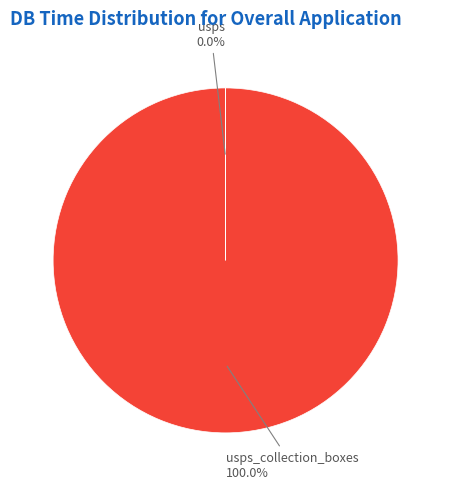

What is the majority slice?

usps_collection_boxes